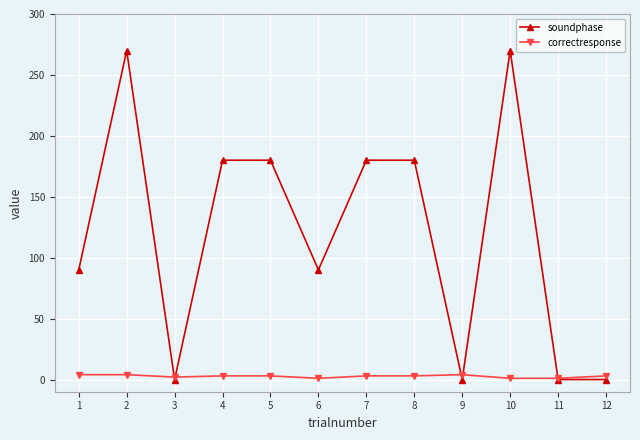

The value of soundphase at 2 is 121. True or false?

False